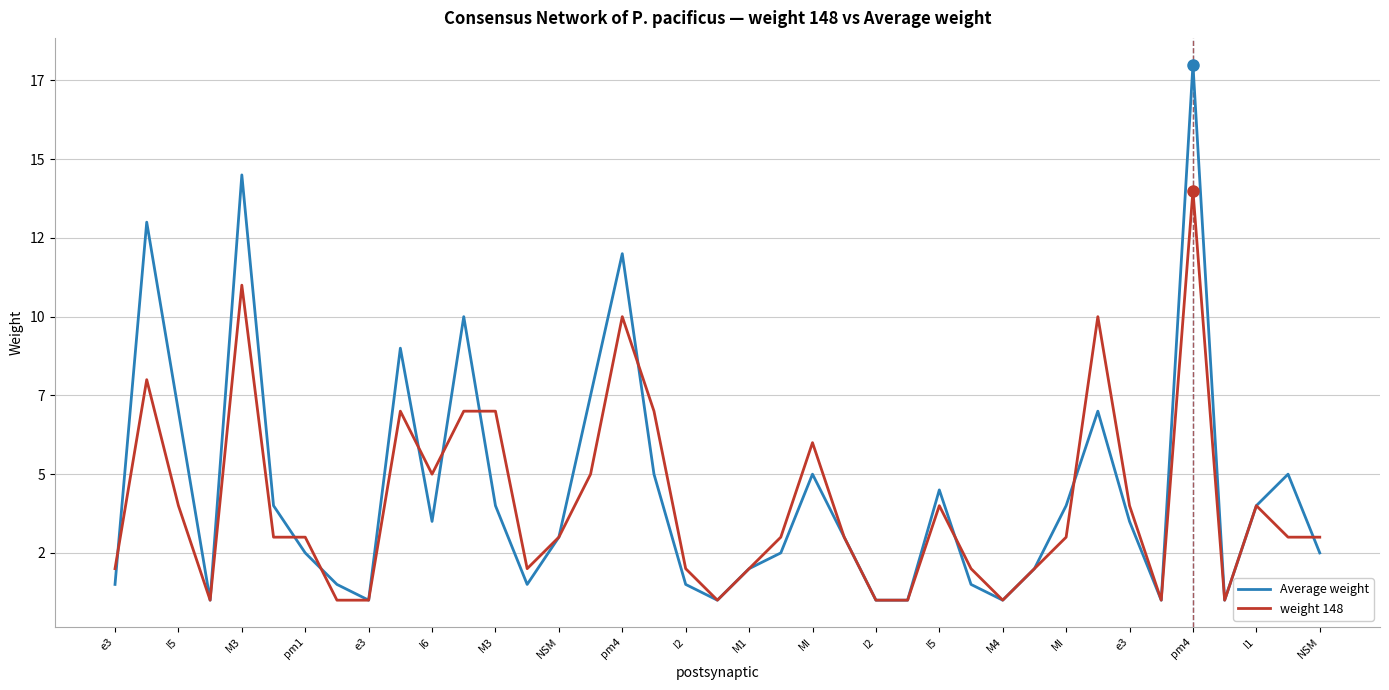

At how many categories does at least one series exceed 12?

3